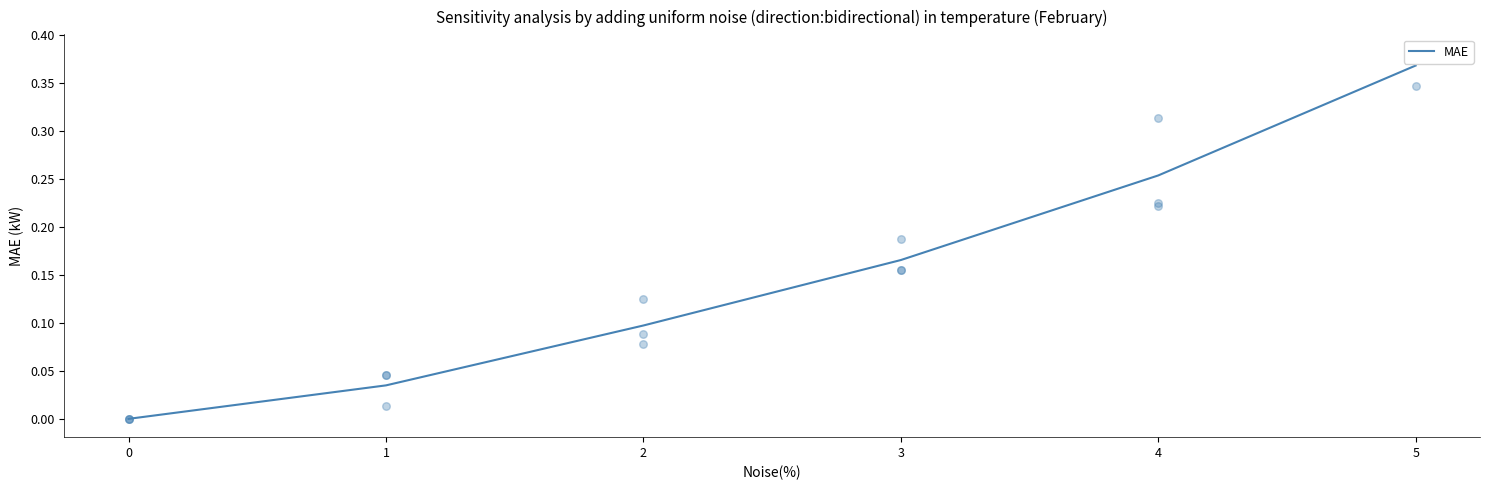

Between 1 and 2, which is larger?

2